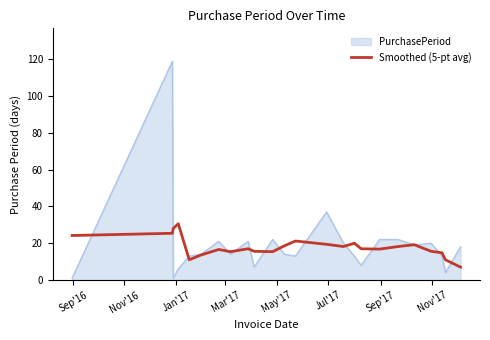

Which series has the largest range (max minus min)?

PurchasePeriod